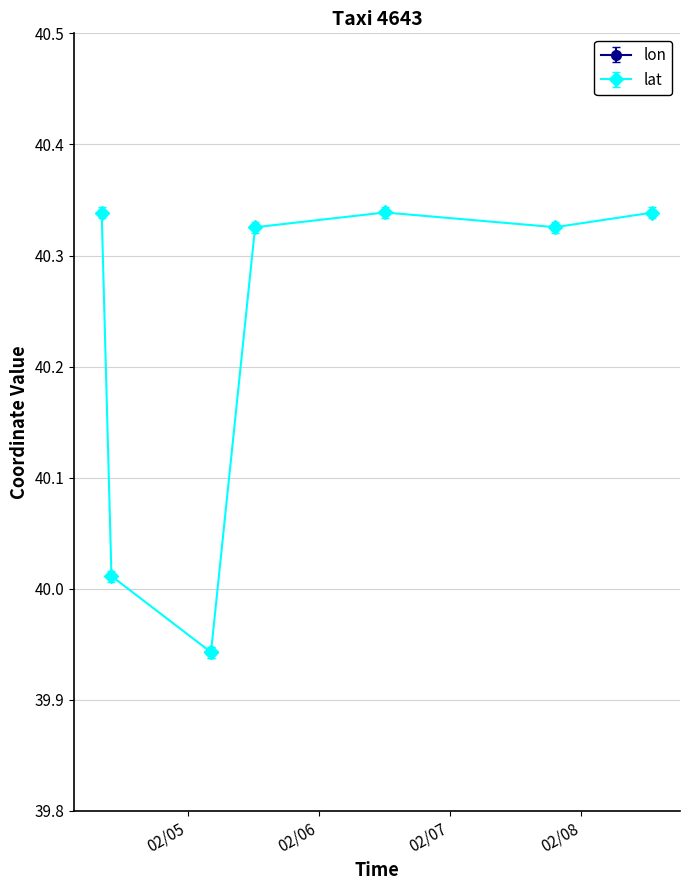

Where is the first local maximum for lon?

2008-02-05 12:21:41